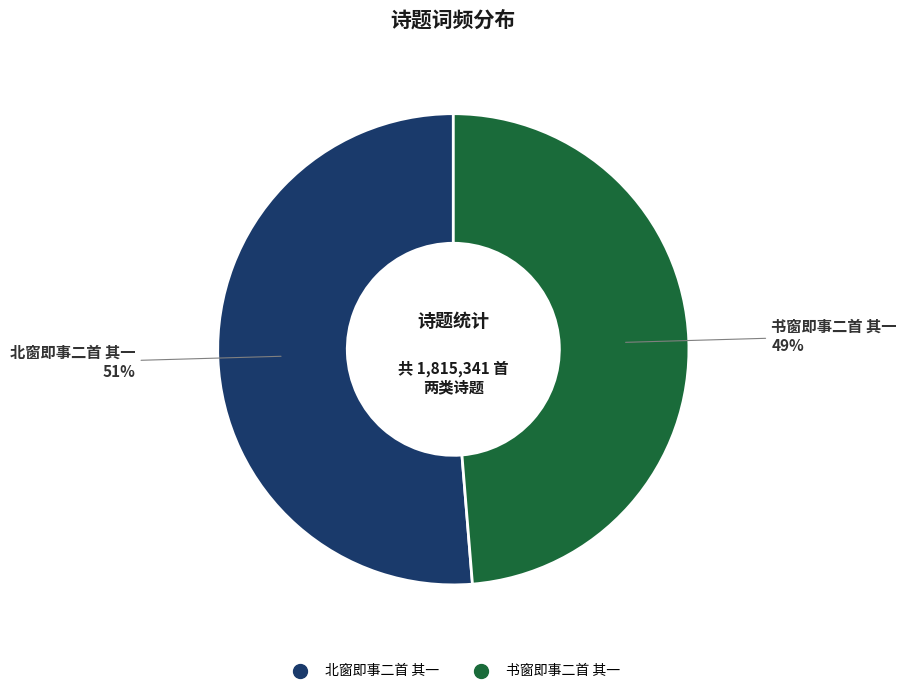

Rank the categories by value from lowest to highest.

书窗即事二首 其一, 北窗即事二首 其一